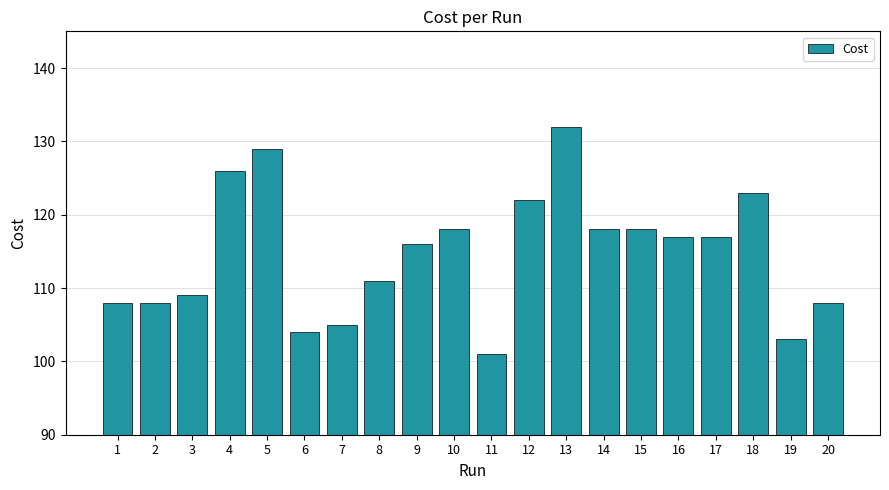

What is the difference between the second highest and minimum values?

28